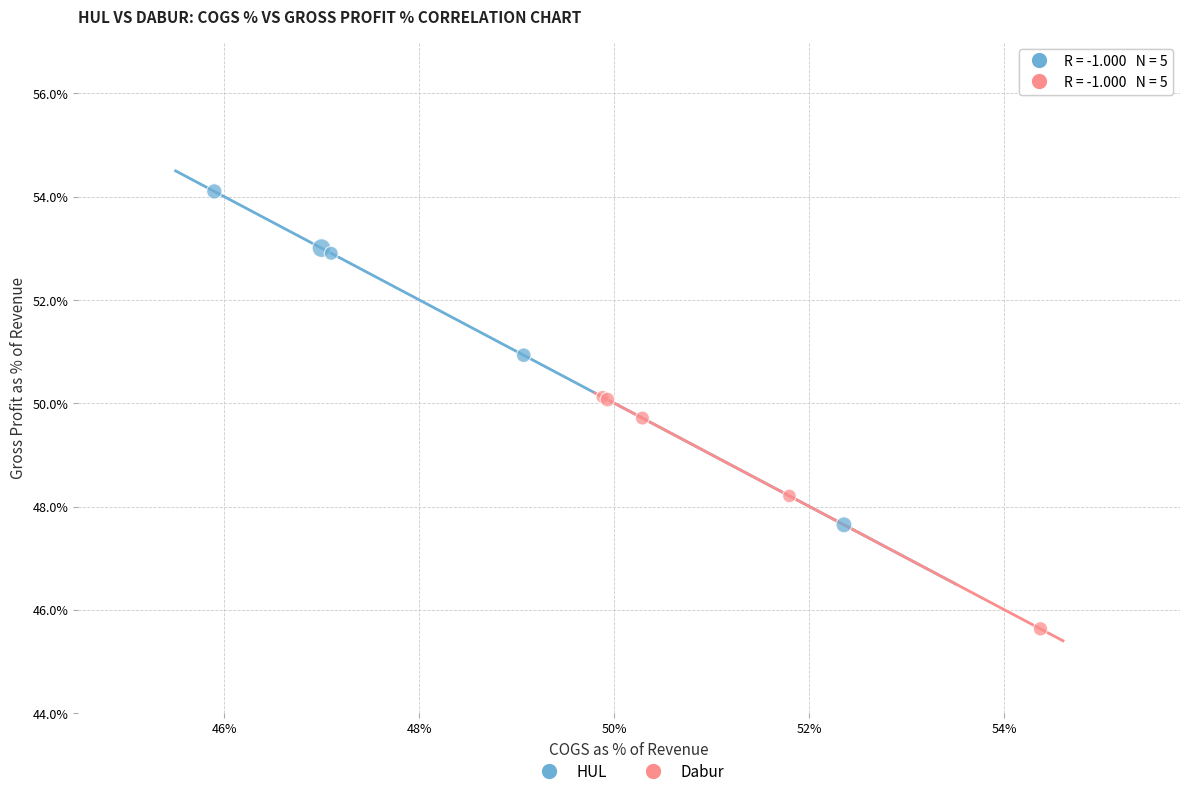

What are all the series names shown in the legend?

HUL, Dabur